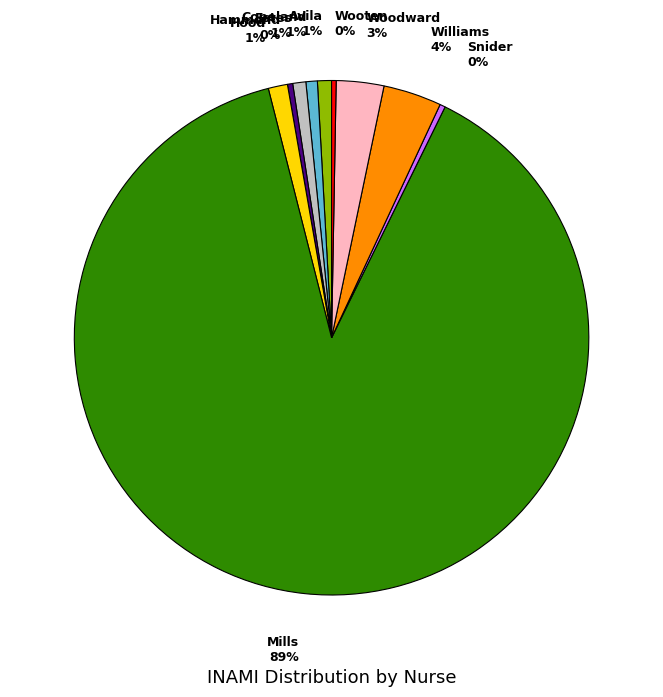

Is there a majority slice in this chart?

Yes